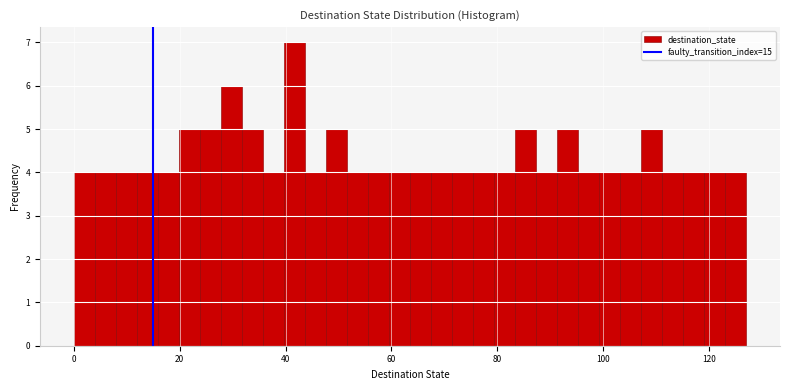

Around what value on the x-axis is the tallest bar? Give the approximate position of its centre, as read against the axis.

42